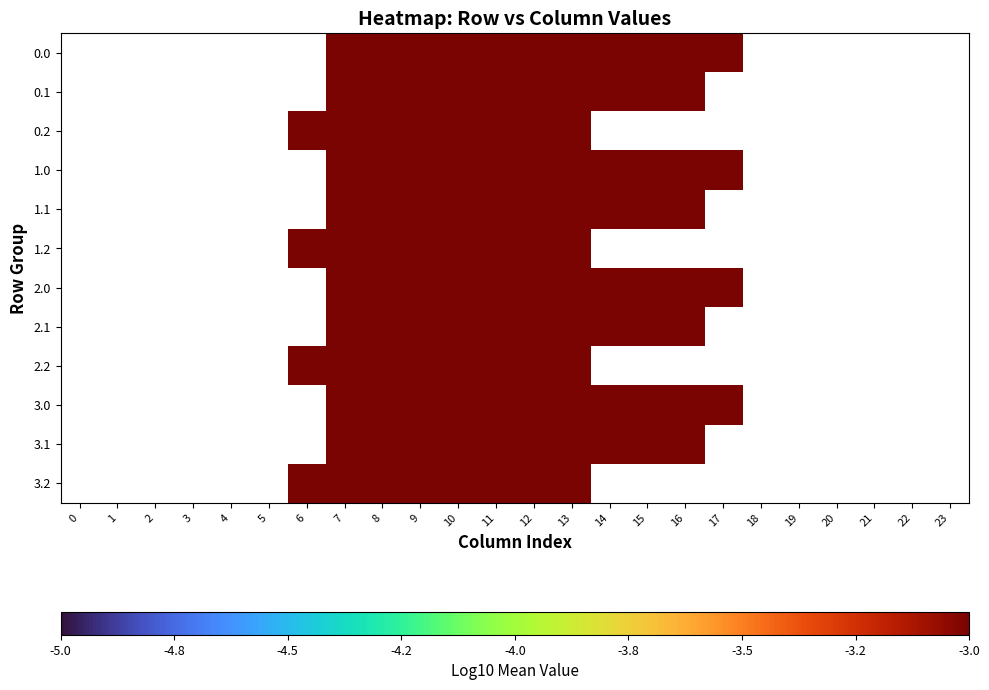

Rank the series by their average value, from highest to lowest.

0.0, 0.1, 0.2, 1.0, 1.1, 1.2, 2.0, 2.1, 2.2, 3.0, 3.1, 3.2